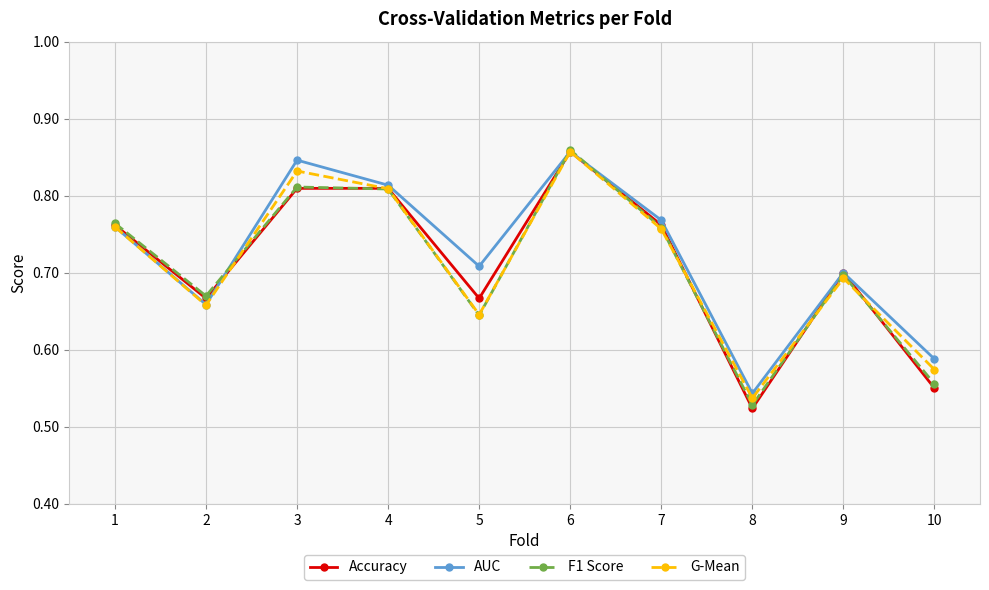

True or false: G-Mean has more than 2 interior local peaks.

True